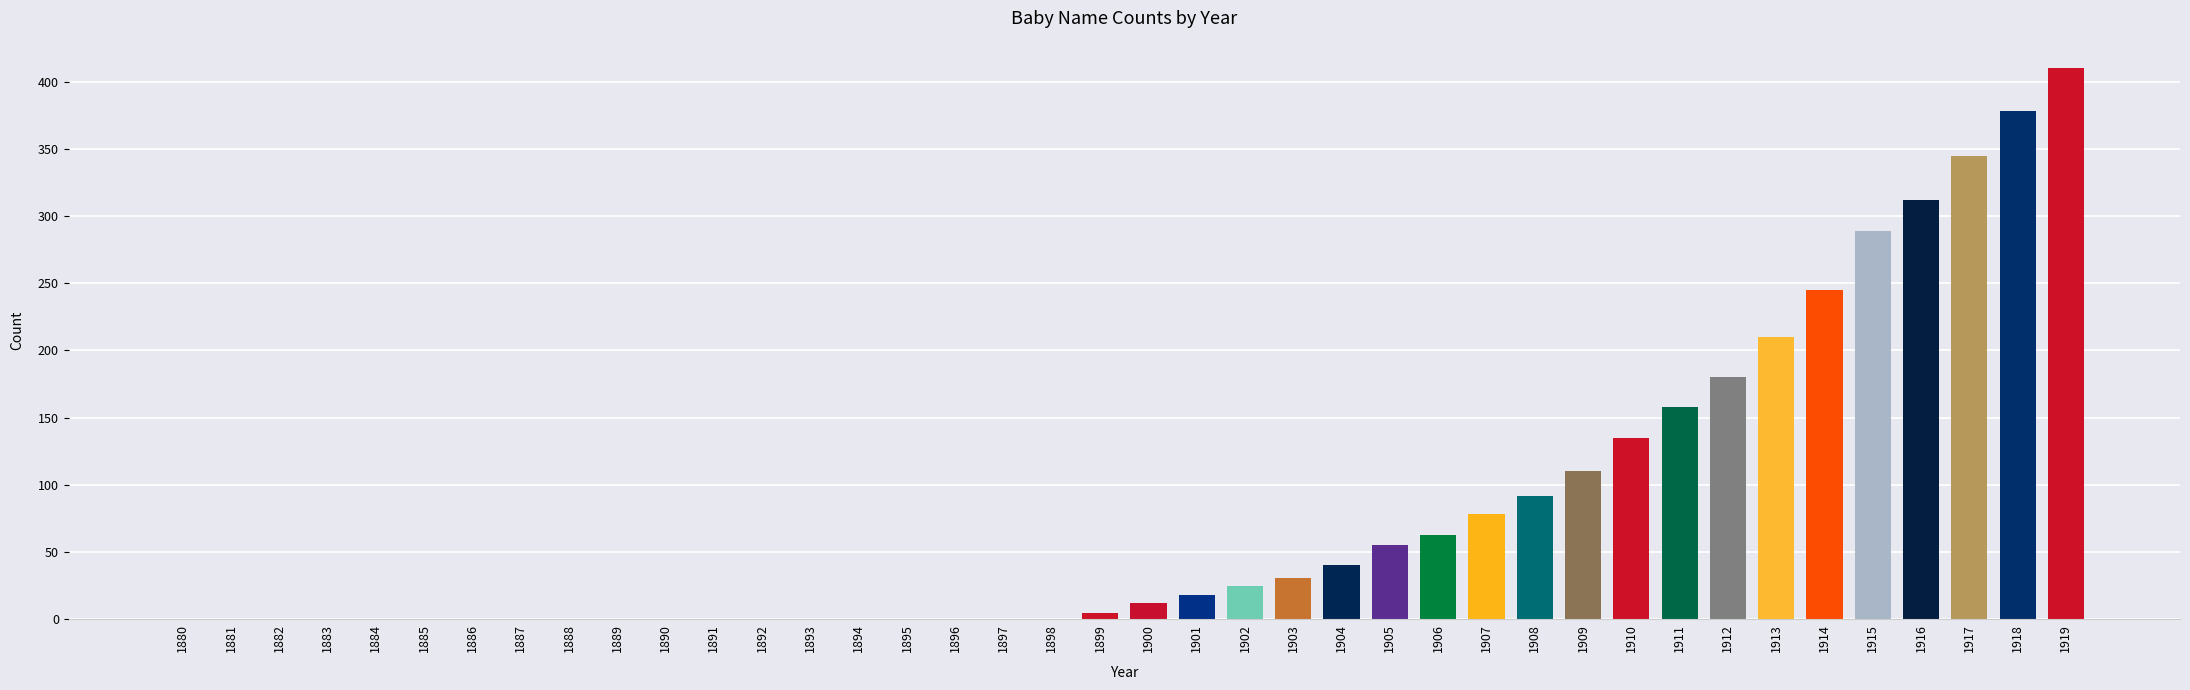

Which has a higher value, 1900 or 1911?

1911